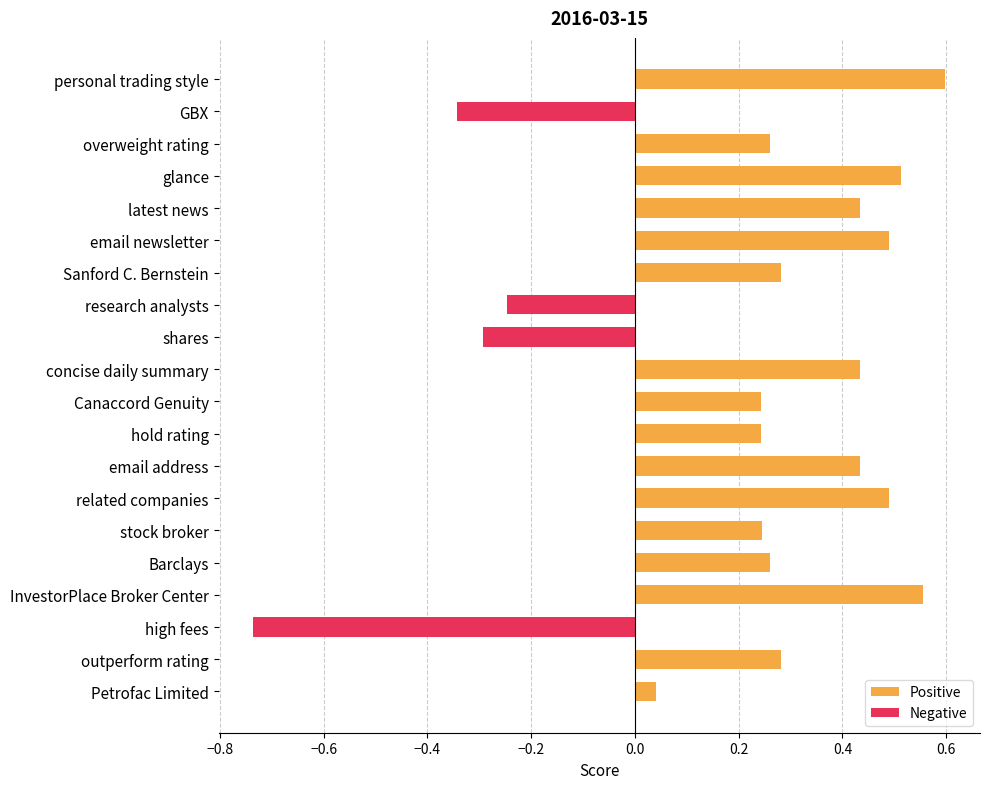

List the labels in order of value, smallest first.

high fees, GBX, shares, research analysts, Petrofac Limited, Canaccord Genuity, hold rating, stock broker, overweight rating, Barclays, Sanford C. Bernstein, outperform rating, latest news, concise daily summary, email address, email newsletter, related companies, glance, InvestorPlace Broker Center, personal trading style